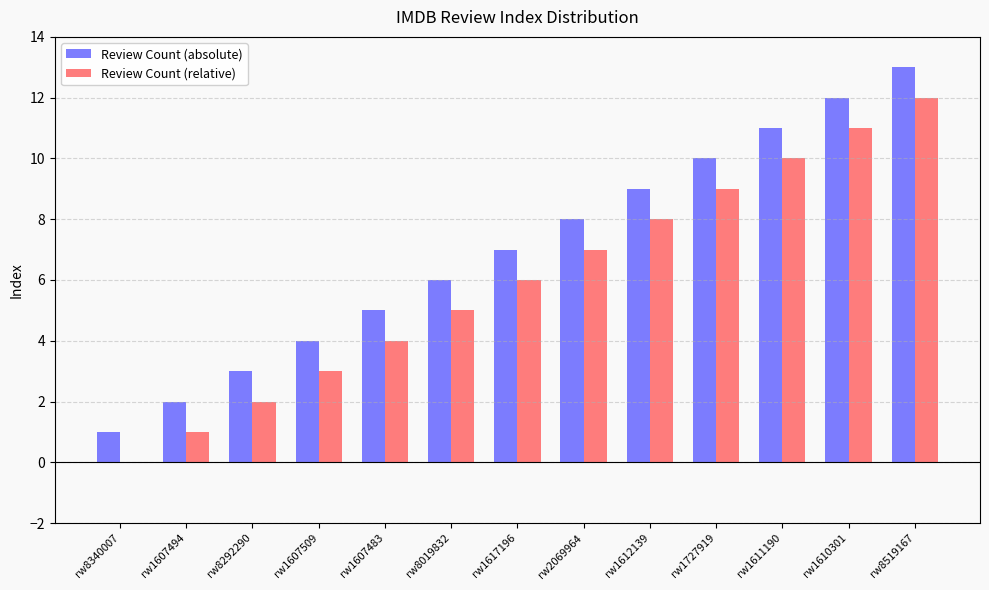

What is the average value of the Review Count (relative) series?

6